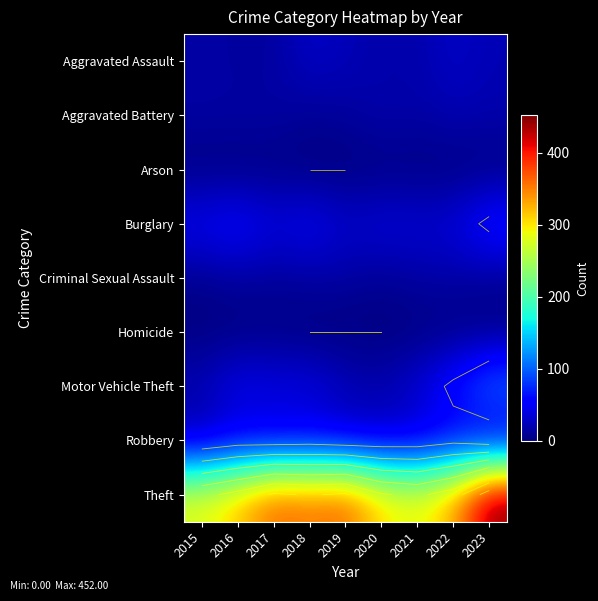

The Aggravated Battery series shows 34 at 2023. True or false?

False